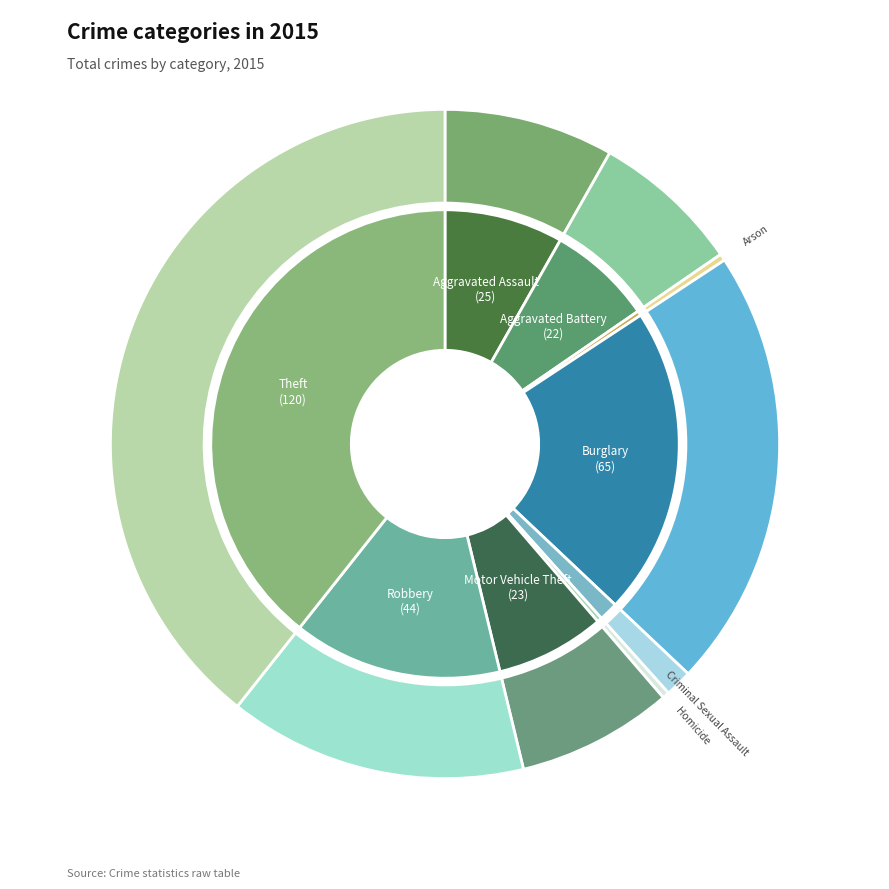

To the nearest percent, what is the average slice percentage?

11%